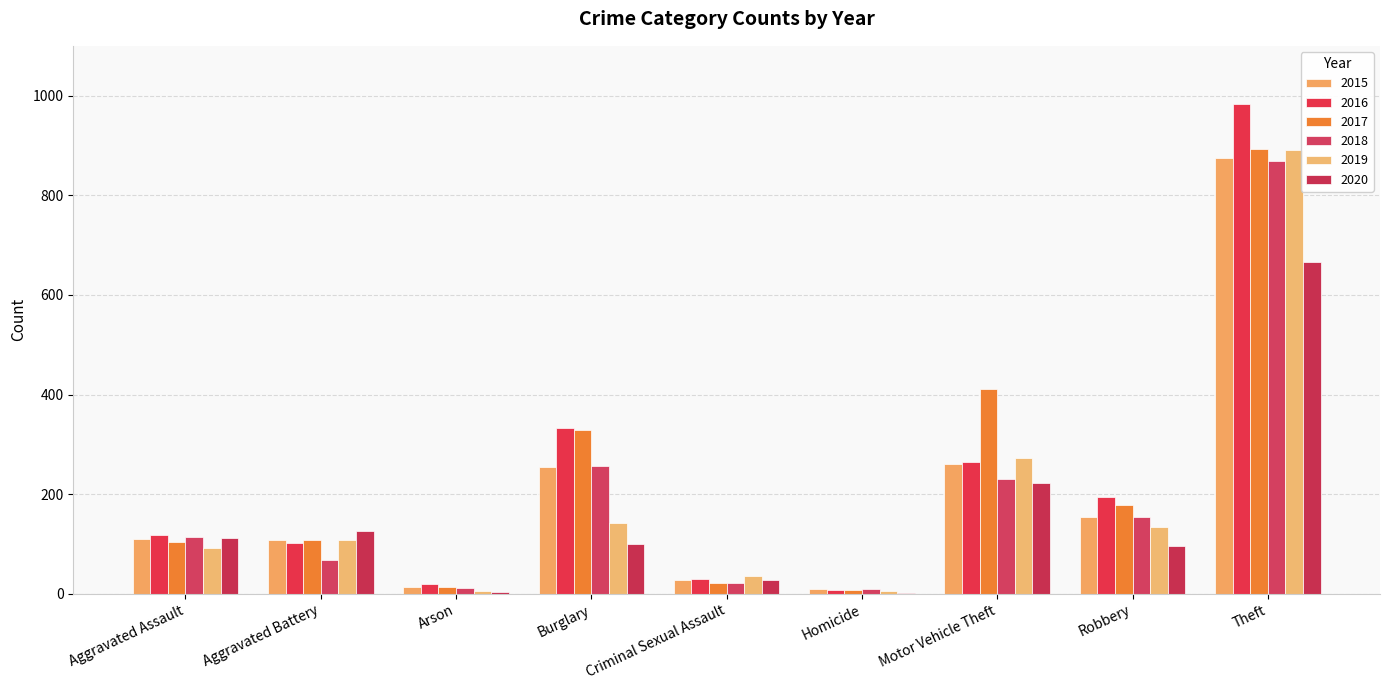

How many data points does each series have?

9